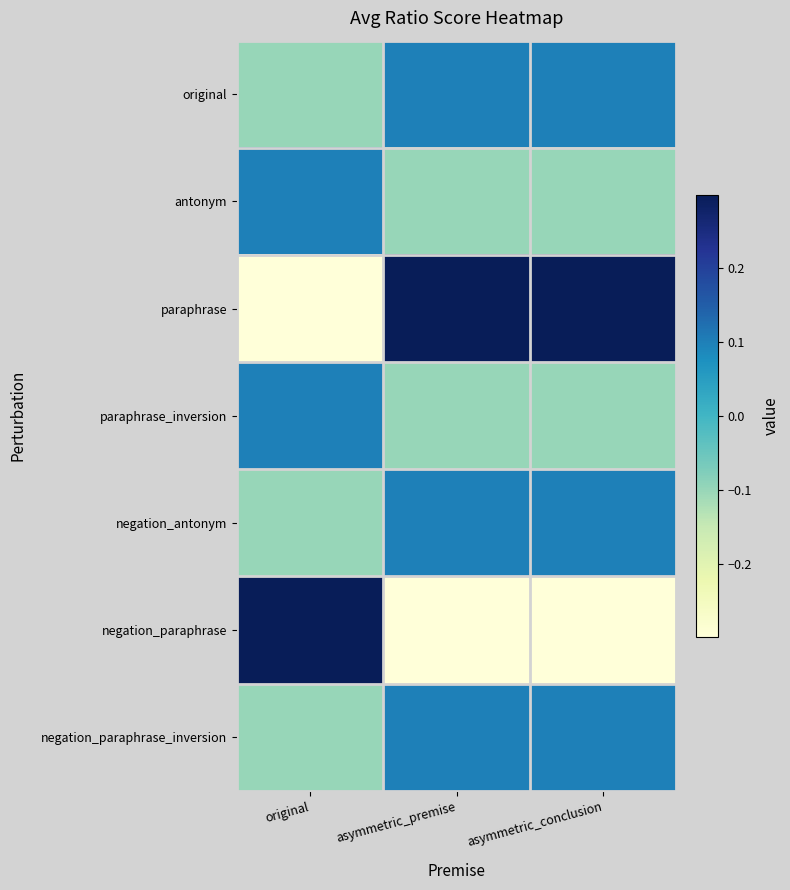

At which category is the sum across all series the highest?

asymmetric_premise